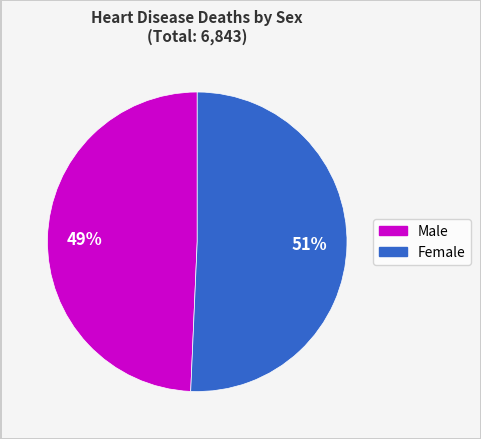

Which category has the biggest portion of the pie?

Female